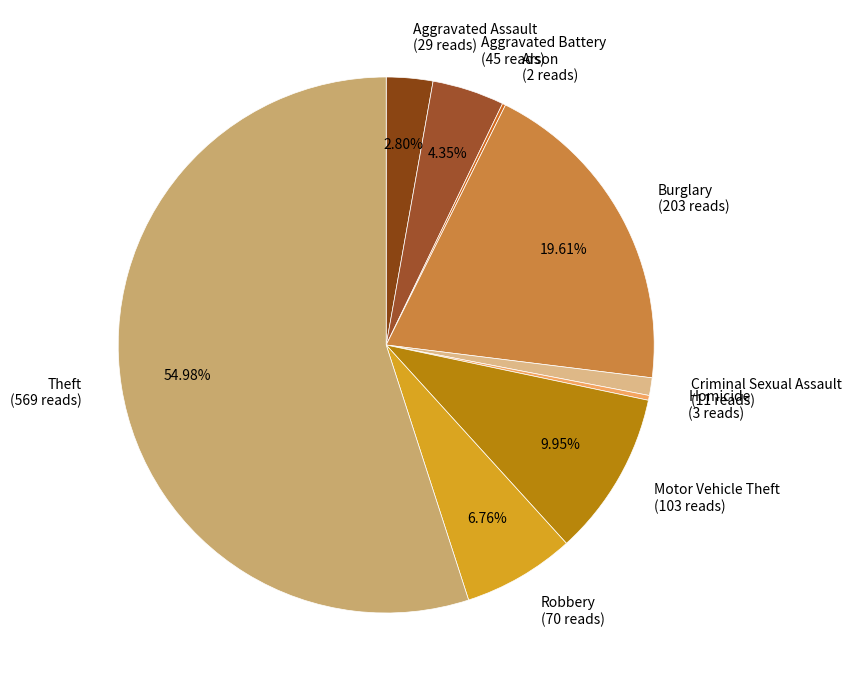

To the nearest percent, what is the difference between the Homicide and Criminal Sexual Assault slice percentages?

1%